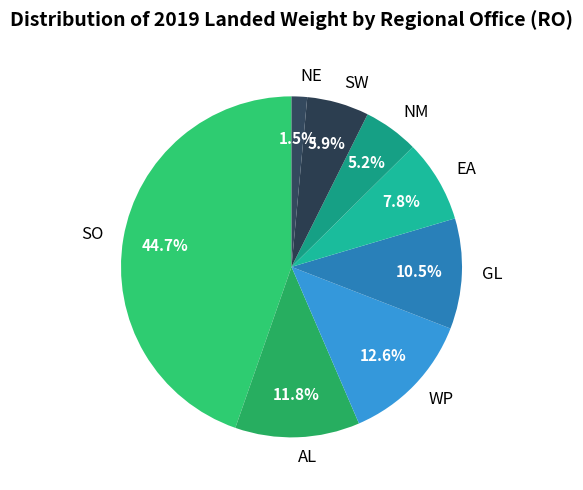

Combined, do WP and SW account for over 50%?

No